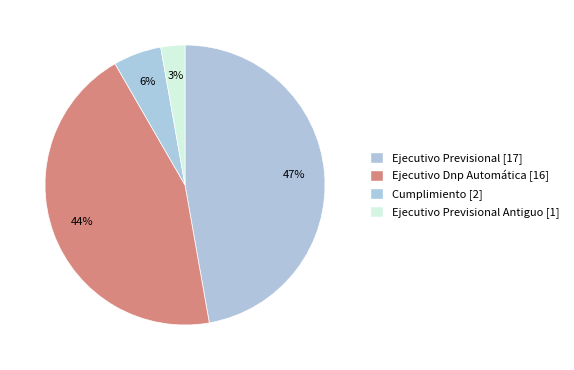

What is the largest slice in the pie chart?

Ejecutivo Previsional